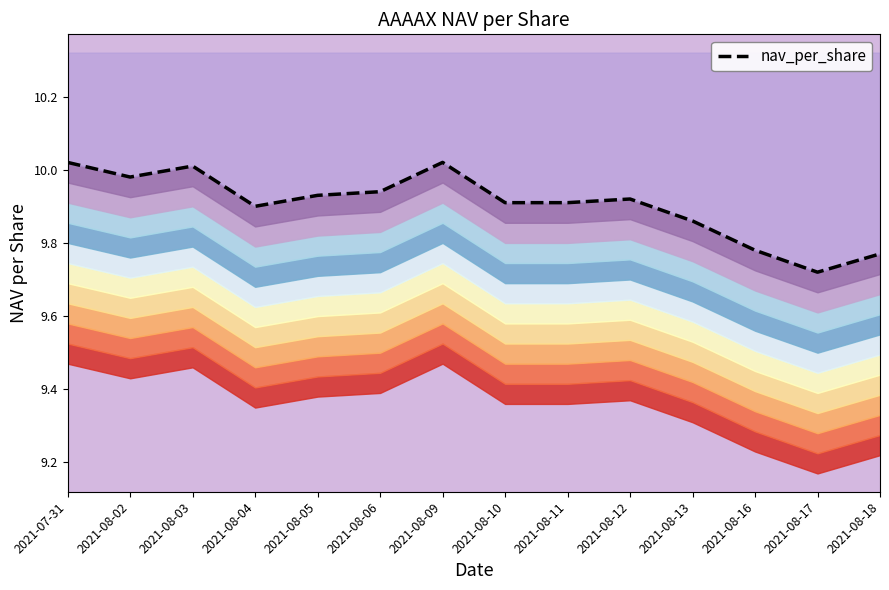

Where is the first local minimum?

2021-08-02